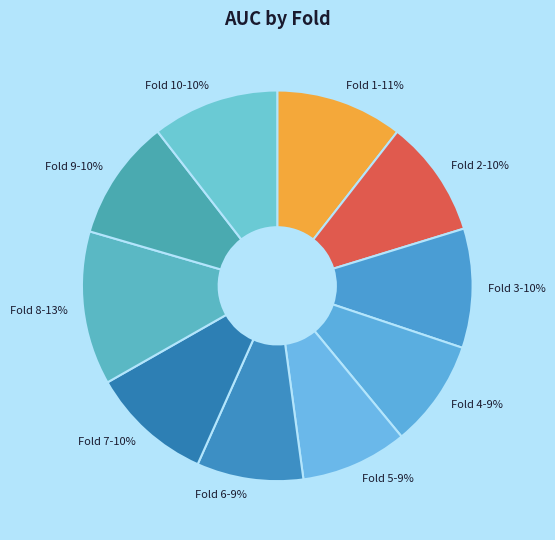

Is it true that Fold 6-9% is 9% of the pie?

True